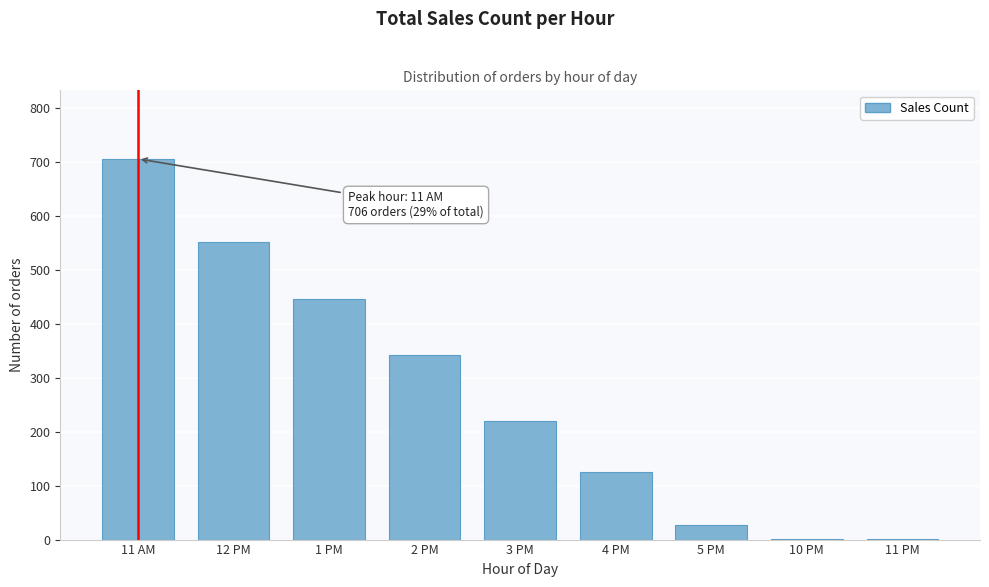

Reading left to right, list all the values displayed in this chart.

11 AM=706	12 PM=552	1 PM=446	2 PM=343	3 PM=219	4 PM=125	5 PM=27	10 PM=1	11 PM=1